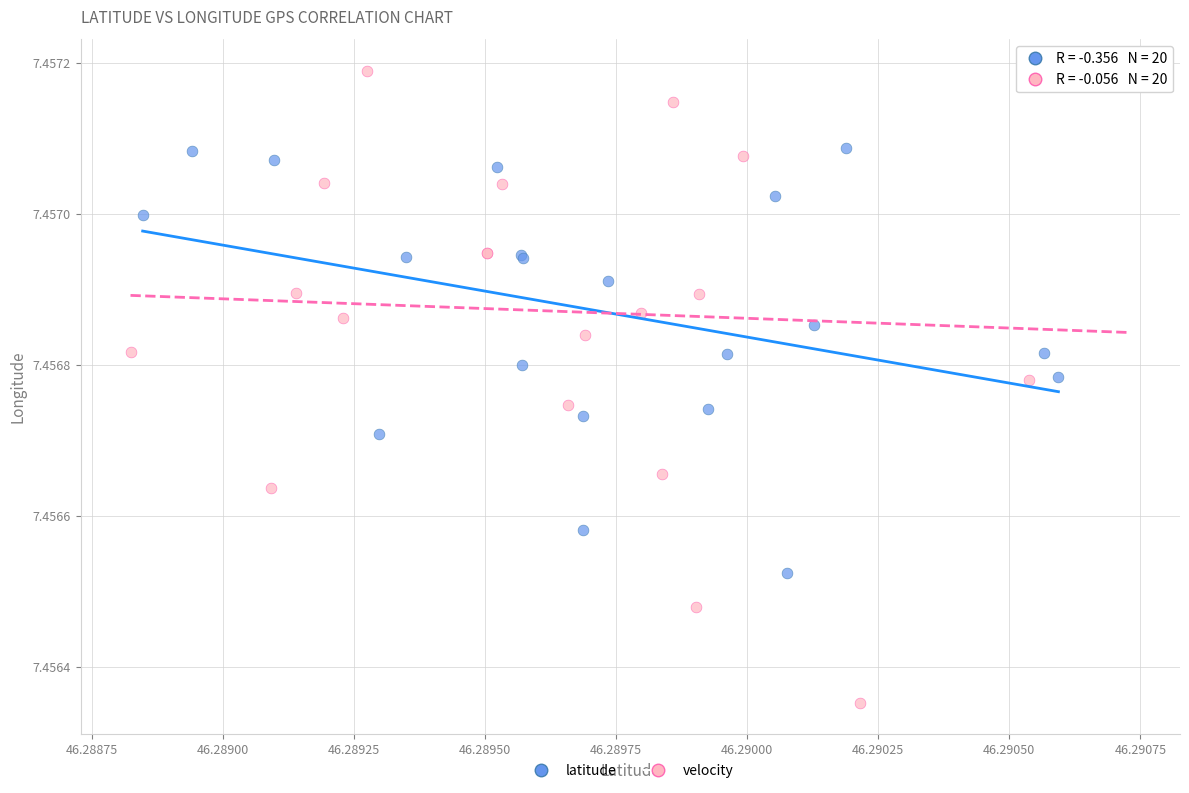

Which series has the widest spread of Y values?

velocity